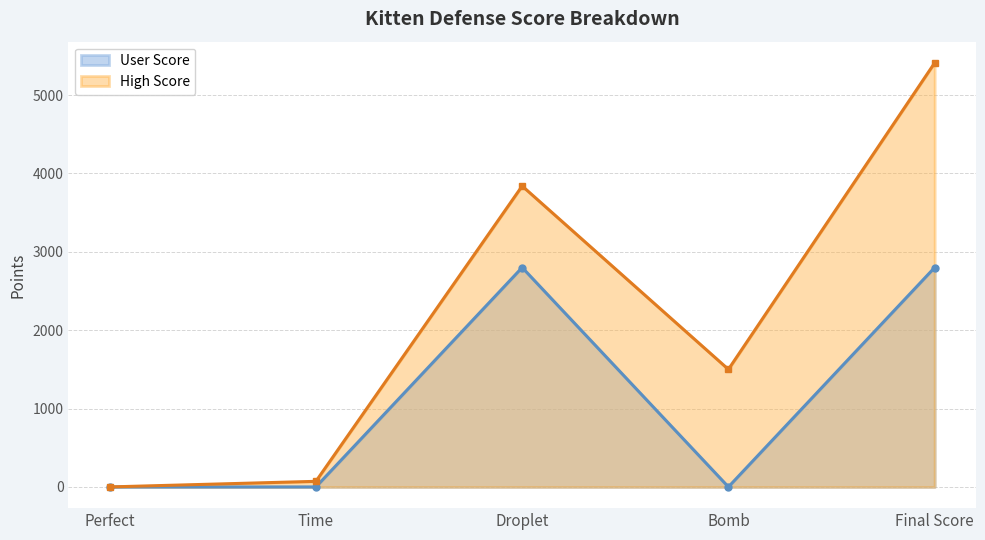

Where is the data nearest to the value 2705?

Droplet